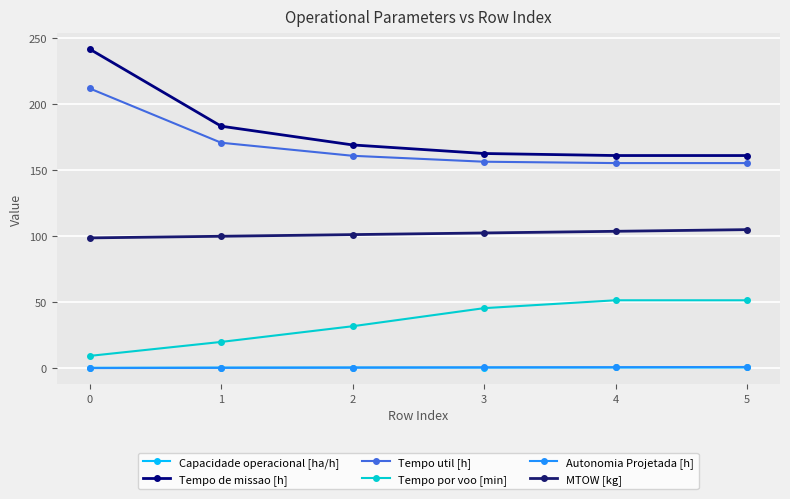

What is the lowest value of the Capacidade operacional [ha/h] series?

0.4